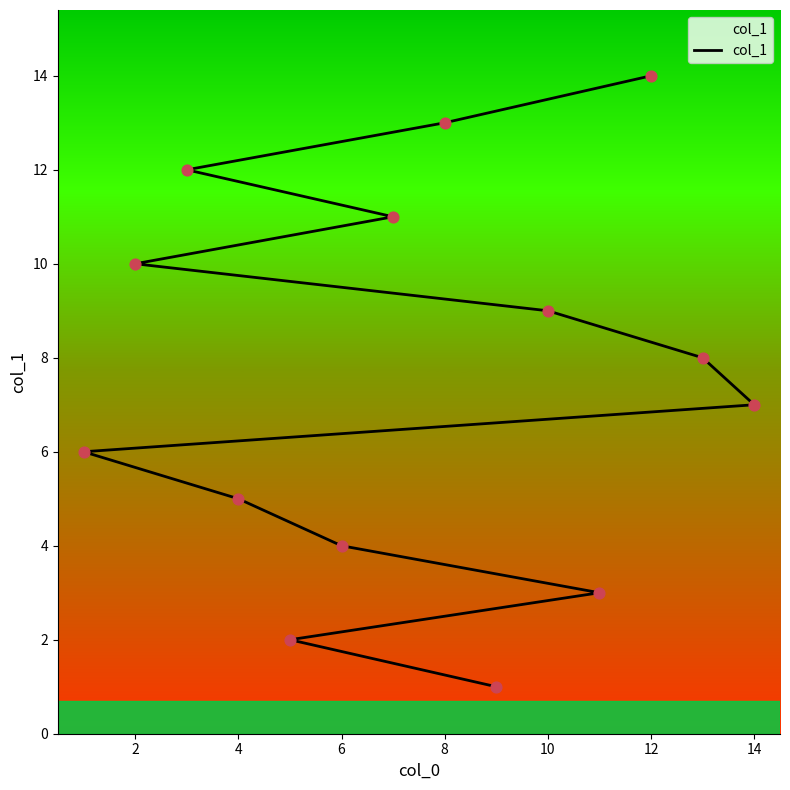

Which has a higher value, 9 or 10?

10